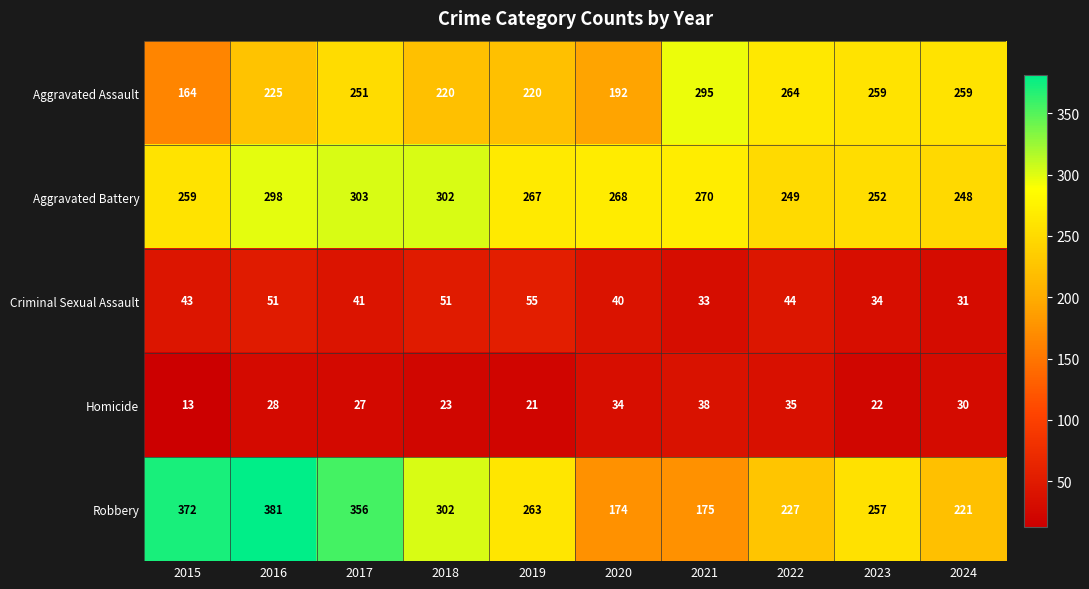

Which series has the largest total across all categories?

Robbery